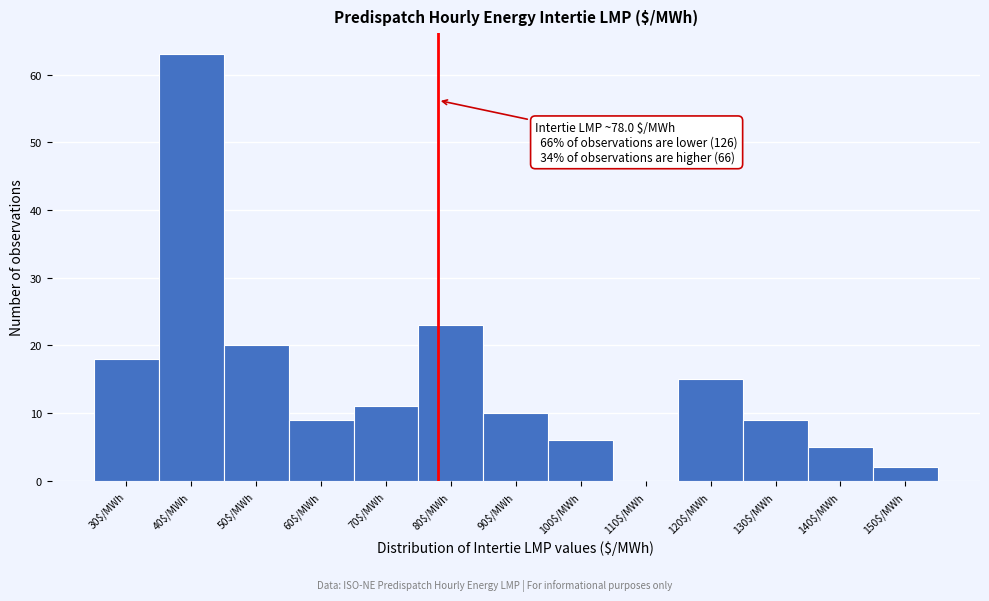

Which range on the x-axis has the tallest bar?

35 to 45